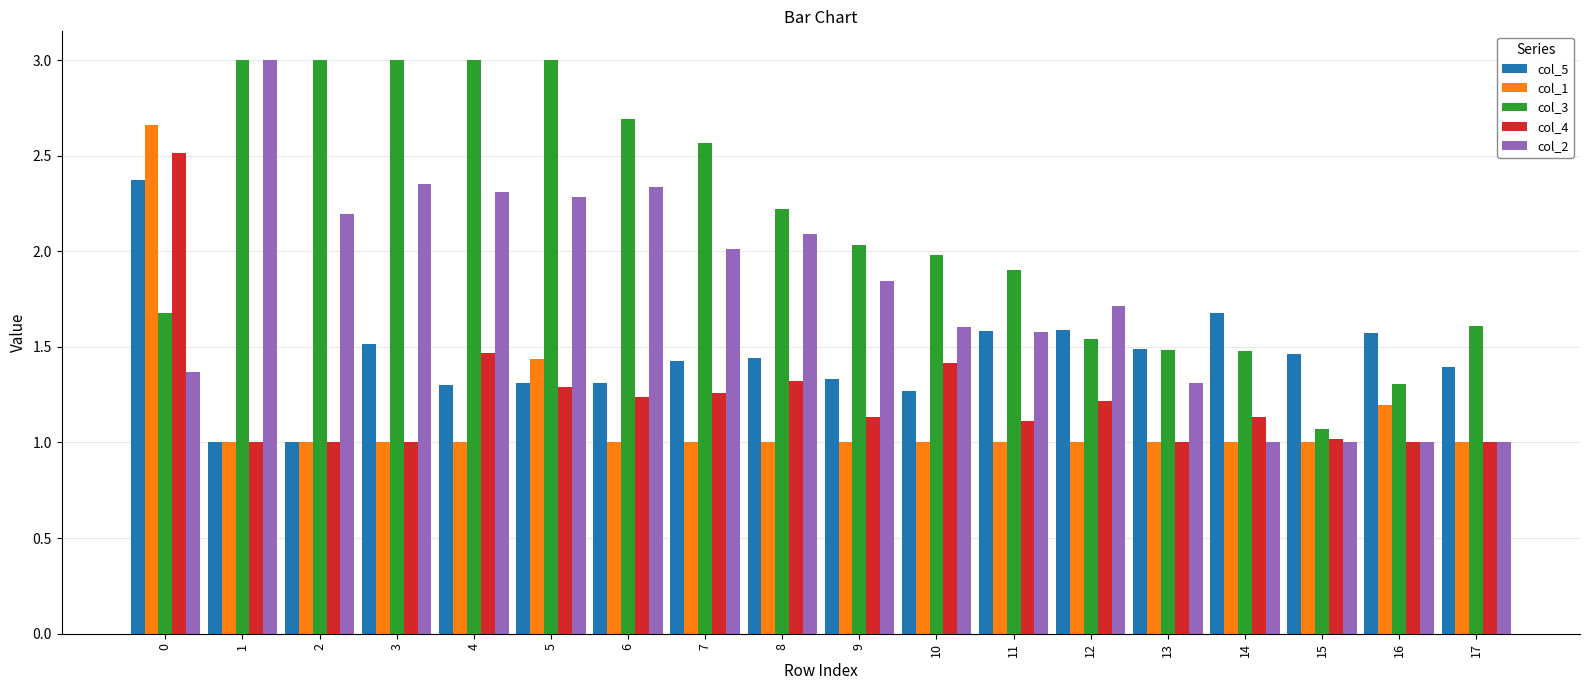

How many bars are there in total?

90